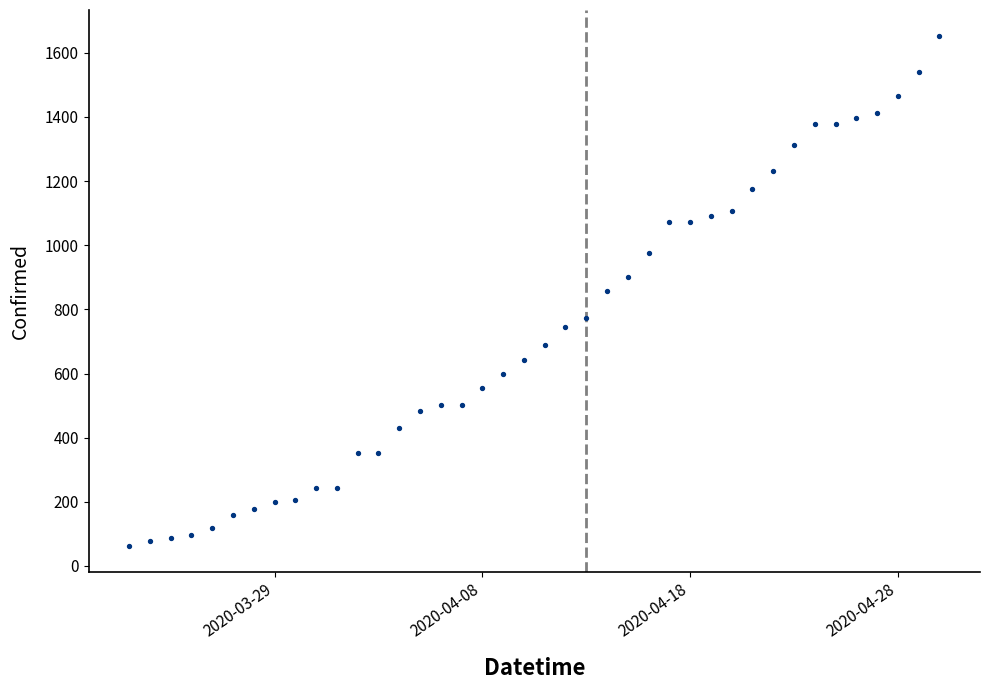

What is the range of X values (max minus min)?

39